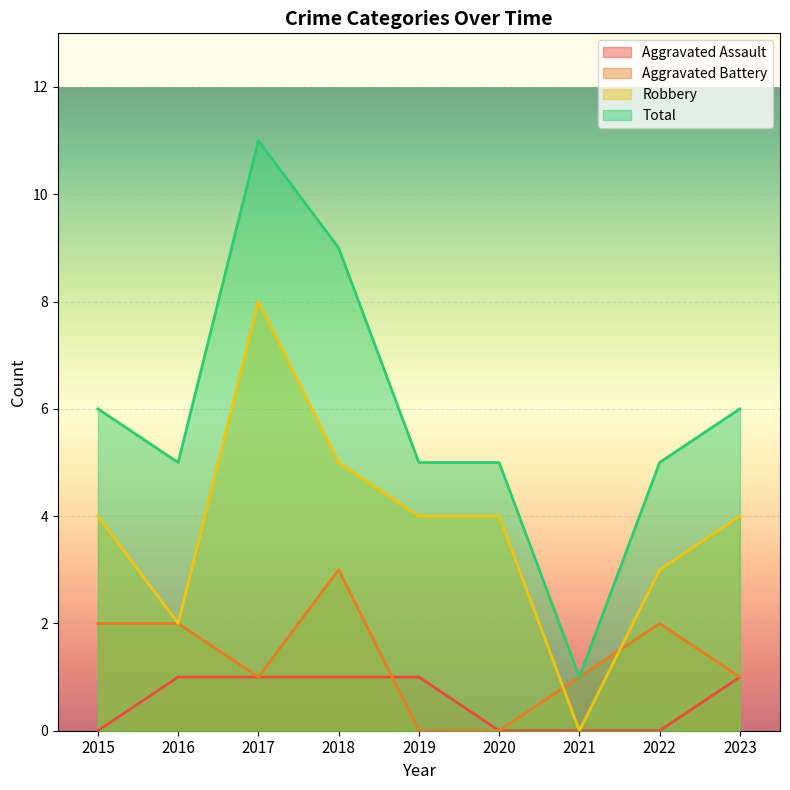

Does the chart display data point markers on the line(s)?

No